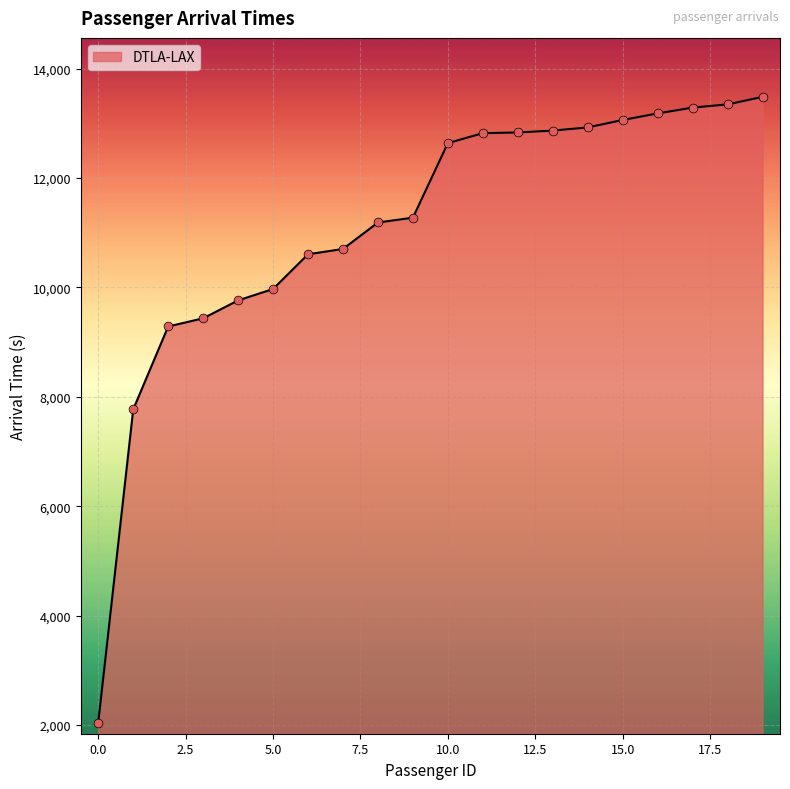

What is the maximum value shown in the chart?

13483